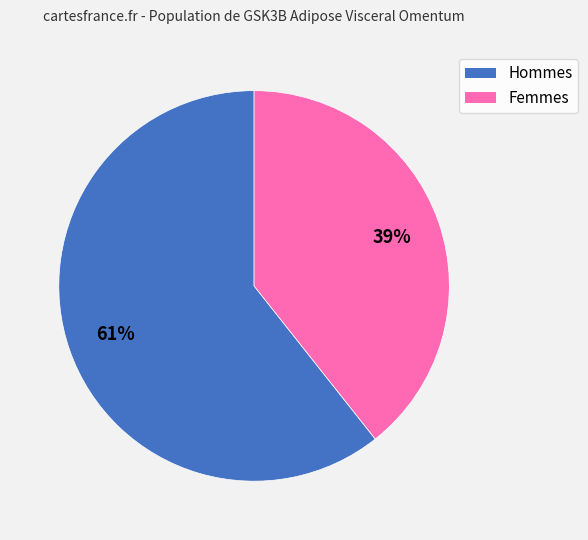

To the nearest percent, what is the average slice percentage?

50%